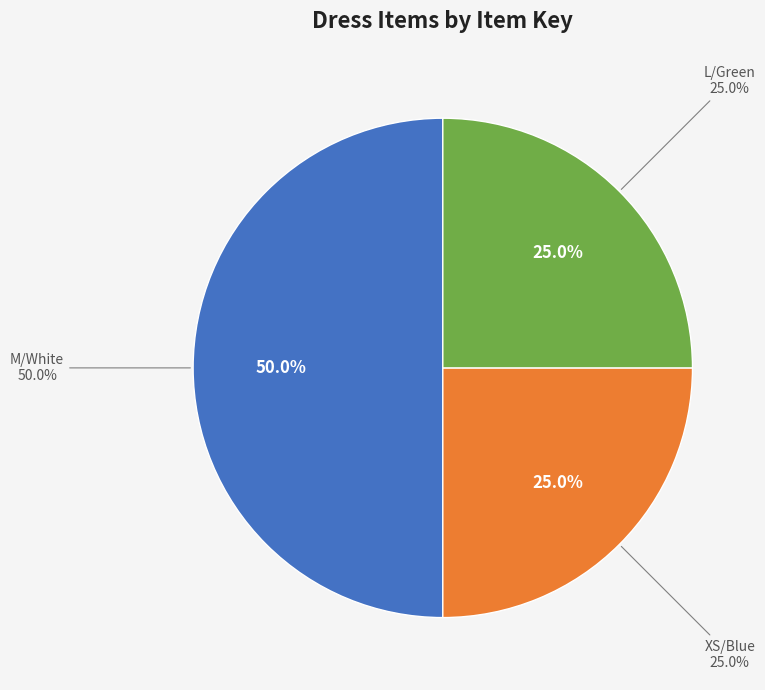

To the nearest percent, what is the difference between the XS/Blue and M/White slice percentages?

25%